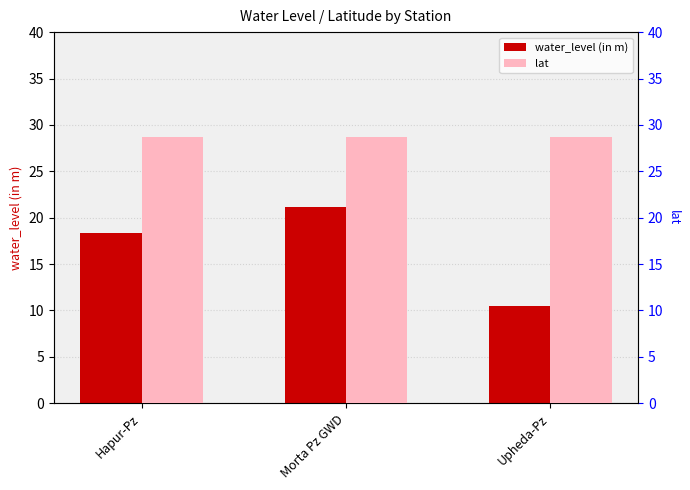

Reading left to right, what are all the values shown in this chart?

water_level (in m): 18.3	21.2	10.5
lat: 28.7	28.7	28.7